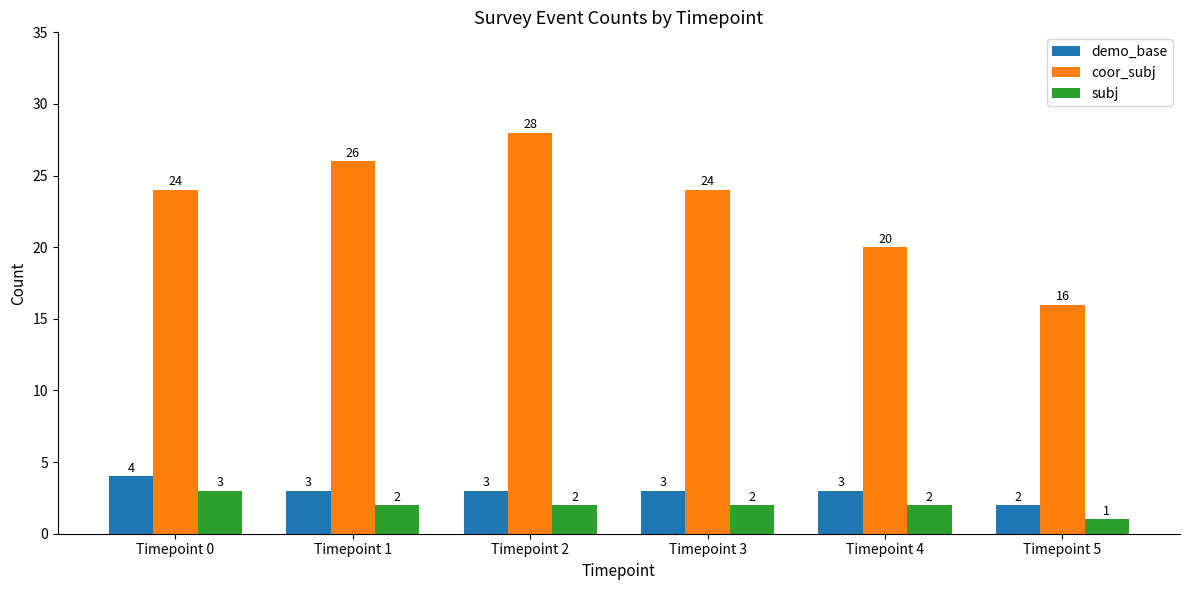

What is the value of the subj bar at the 1st from the left?

3